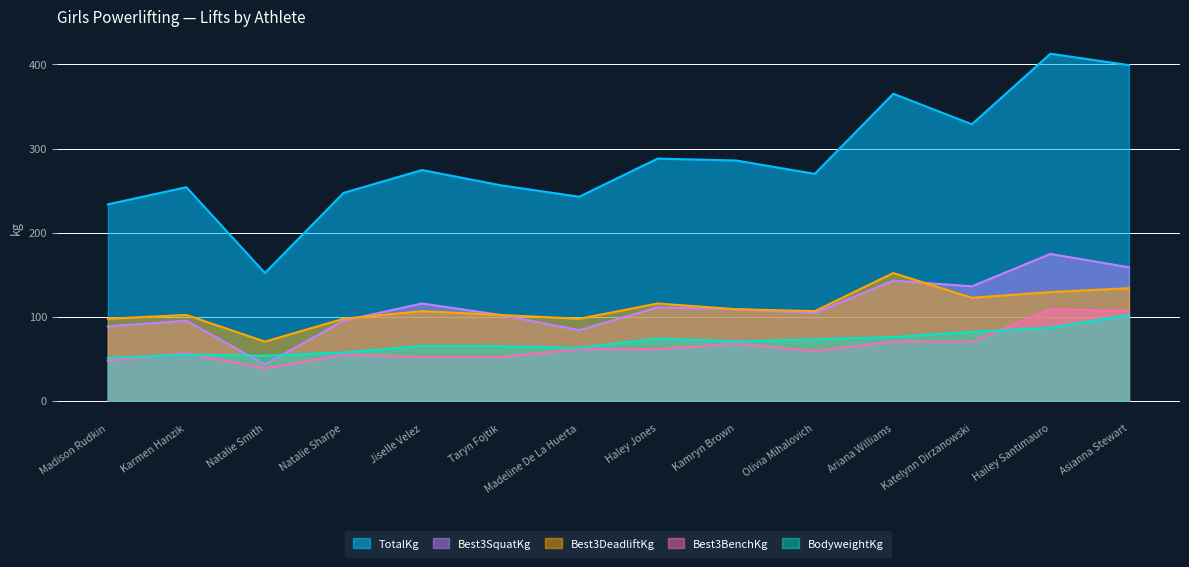

Does the chart have visible grid lines?

Yes